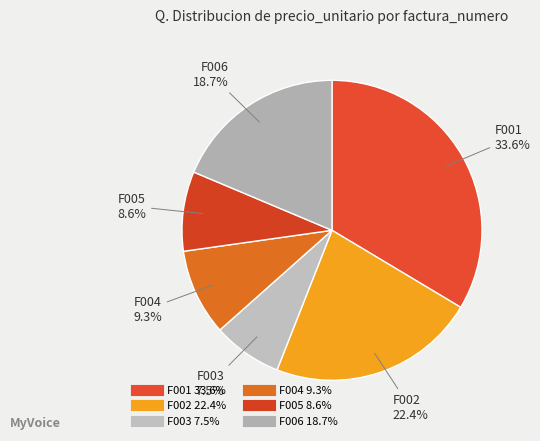

Which slice is the largest?

F001